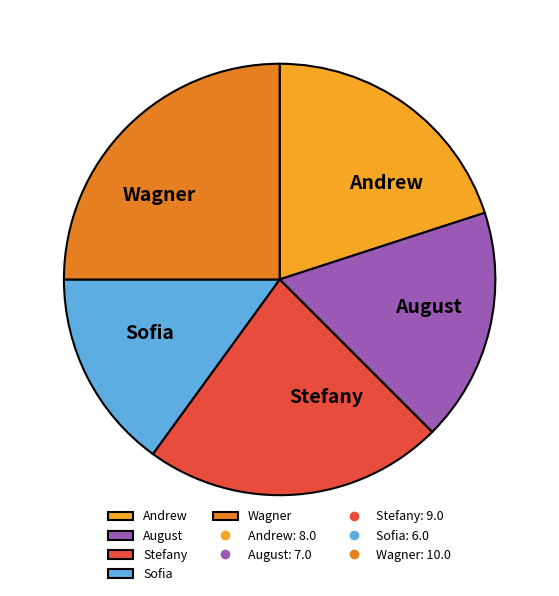

Is there any slice that represents more than half of the pie?

No